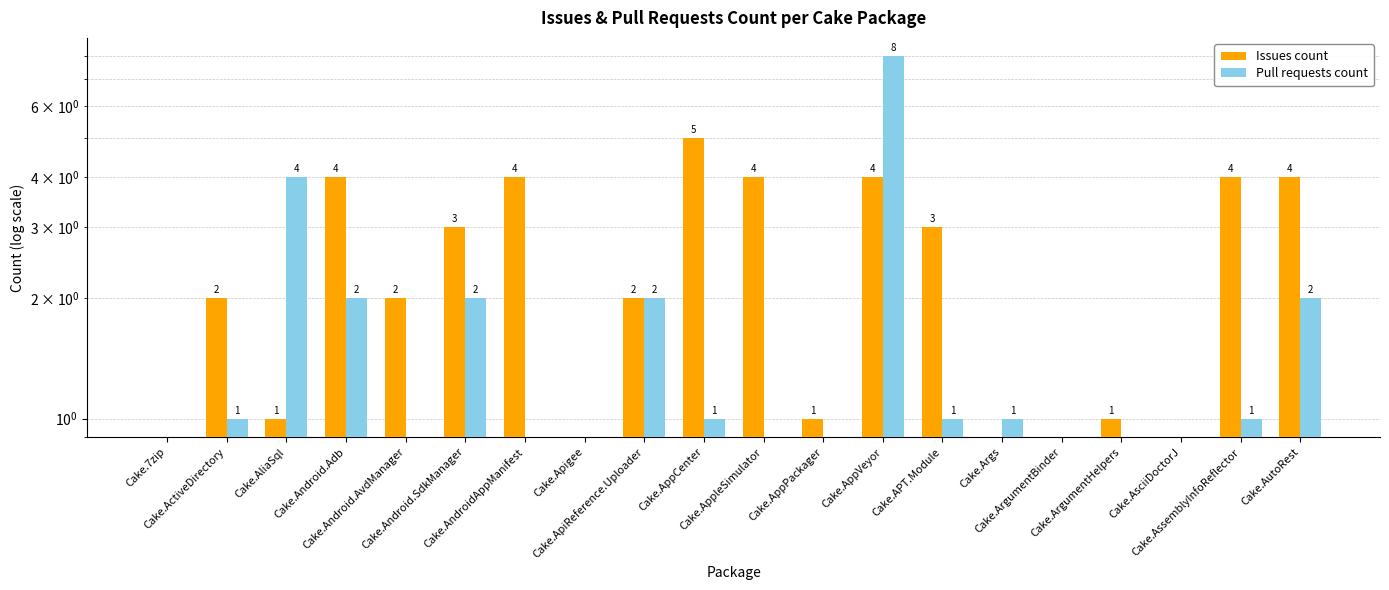

Where does the Issues count series first go above 2?

Cake.Android.Adb